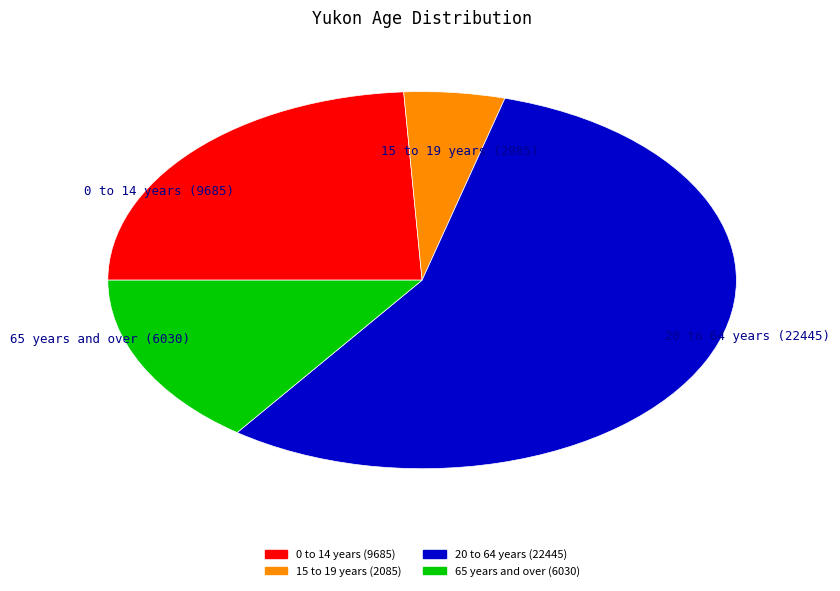

What is the smallest slice in the pie chart?

15 to 19 years